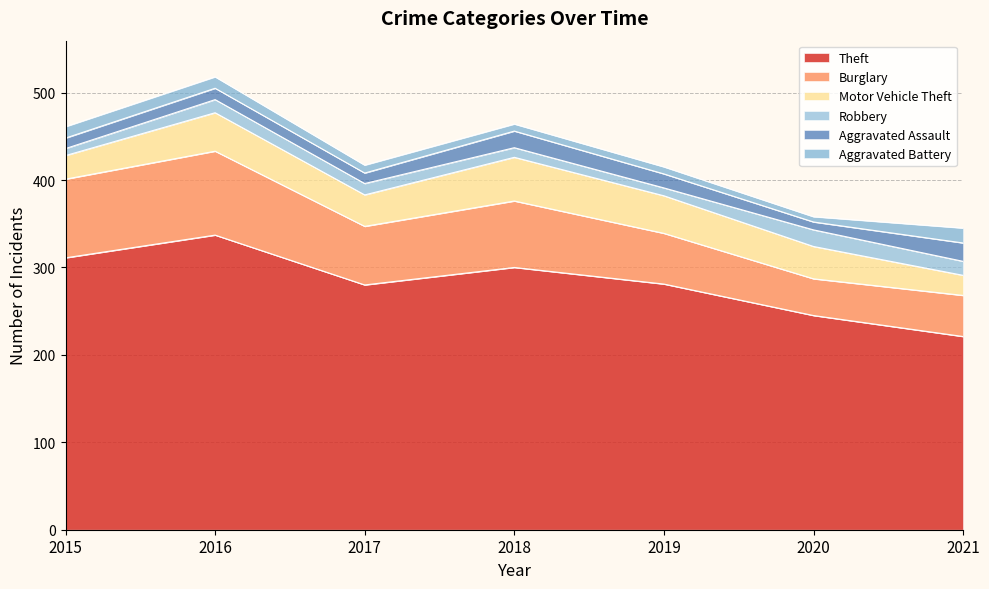

What is the sum of all Robbery values?

91